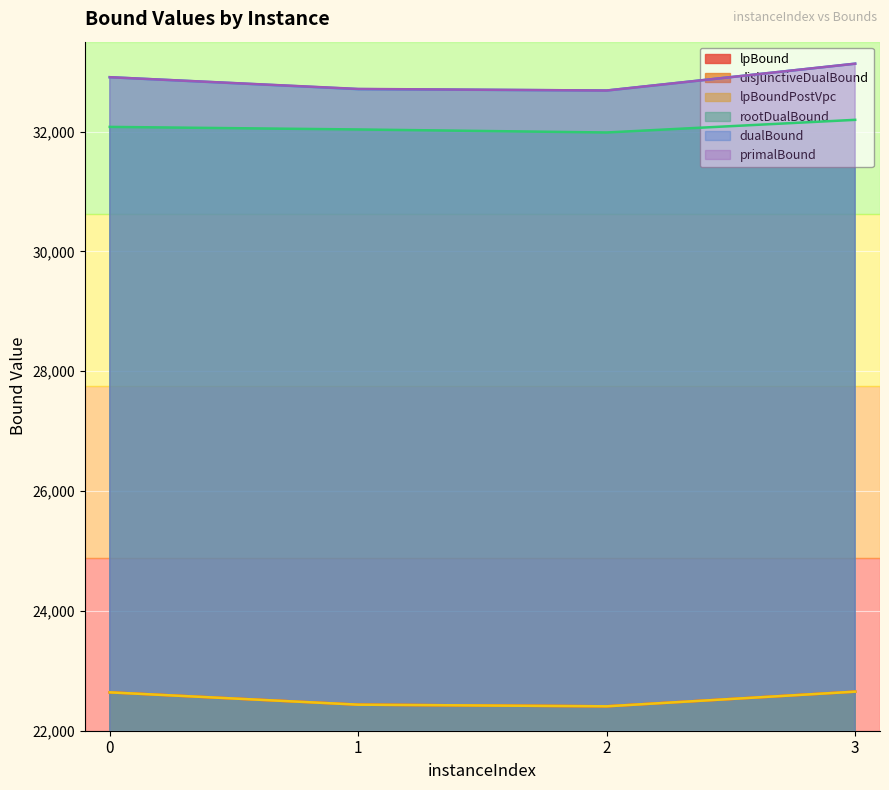

What is the value of the primalBound point at the 3rd from the left?

32684.5